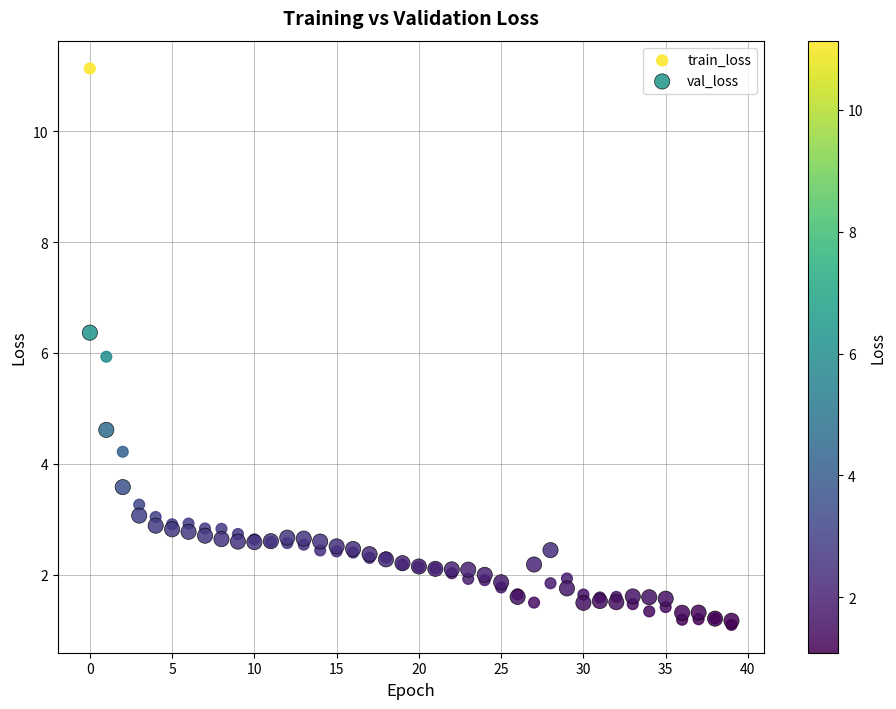

What are all the series names shown in the legend?

train_loss, val_loss